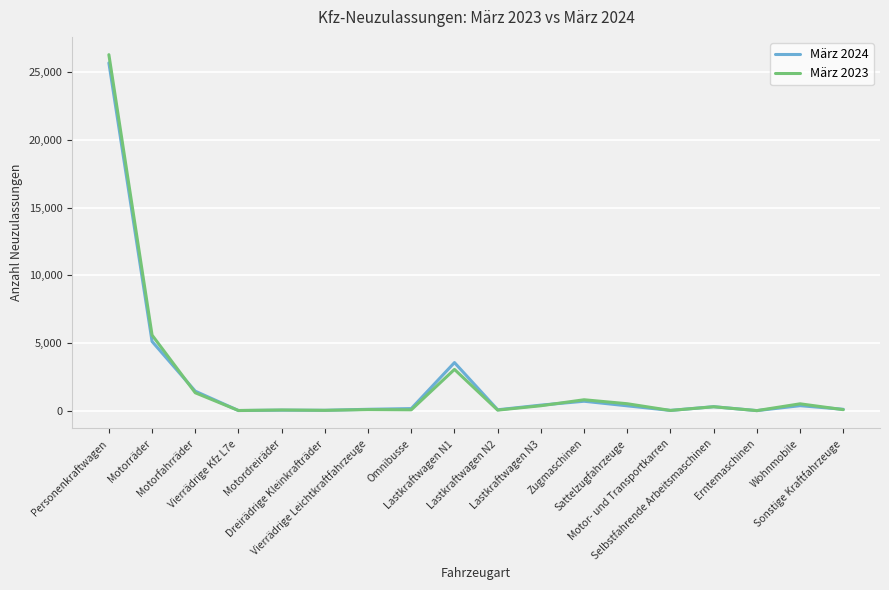

What is the average value of the März 2023 series?

2170